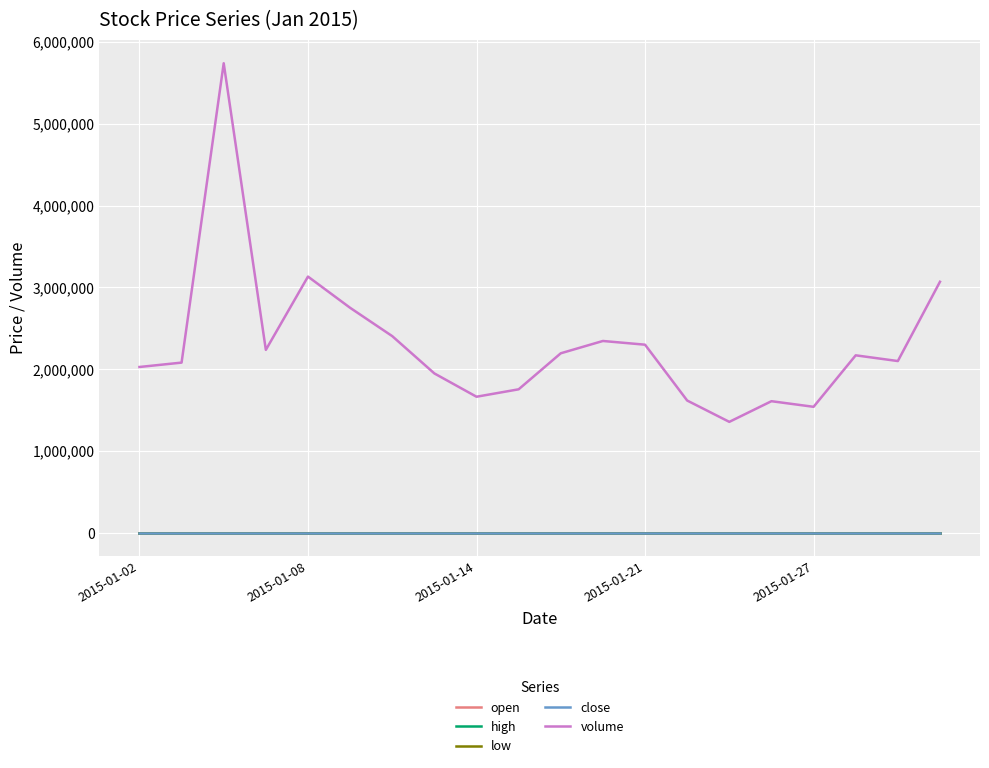

Count the number of data series in this chart.

5